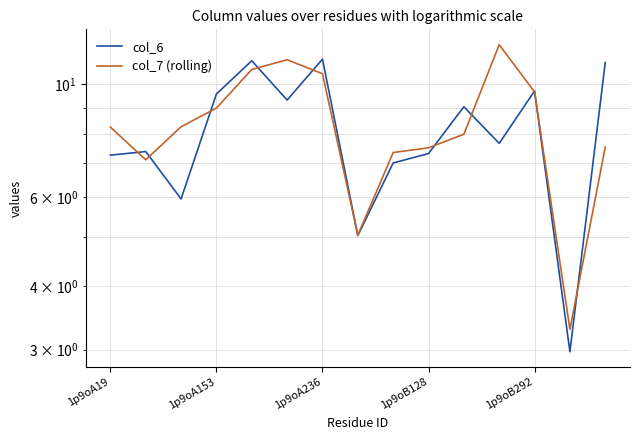

Reading left to right, what are all the values shown in this chart?

col_6: 7.3	7.4	5.9	9.6	11.1	9.3	11.2	5.0	7.0	7.3	9.0	7.7	9.7	3.0	11.0
col_7 (rolling): 8.2	7.1	8.2	9.0	10.7	11.2	10.5	5.0	7.3	7.5	8.0	12.0	9.7	3.3	7.5